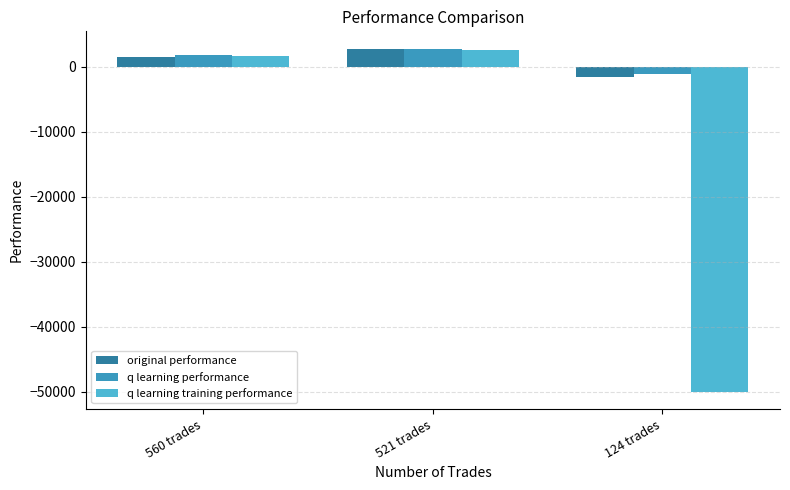

What is the total value across all series at 560 trades?

4905.6